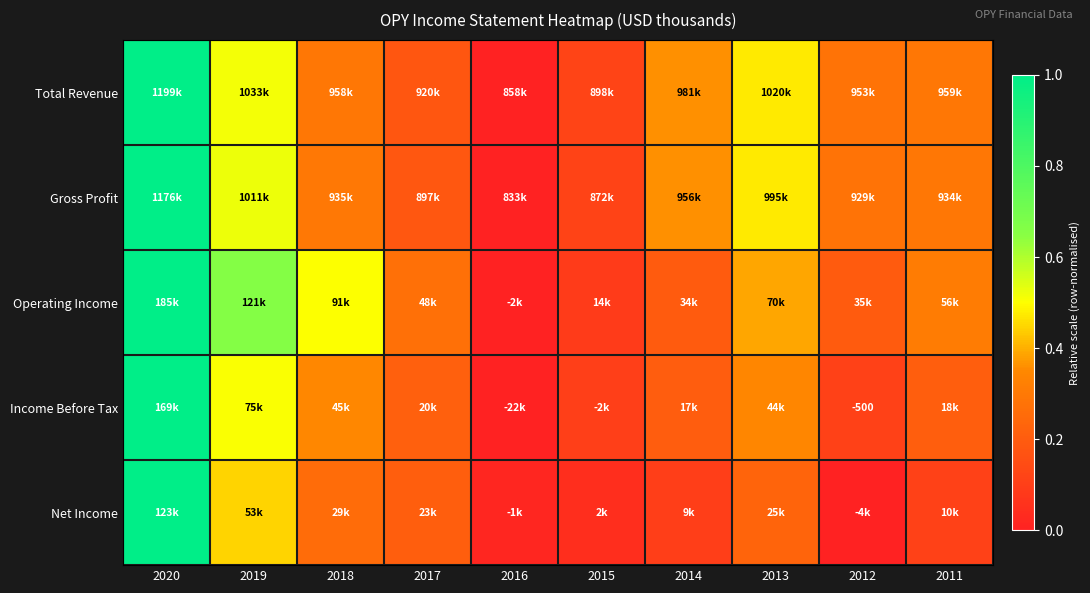

The Operating Income series shows 0.7 at 2013. True or false?

False